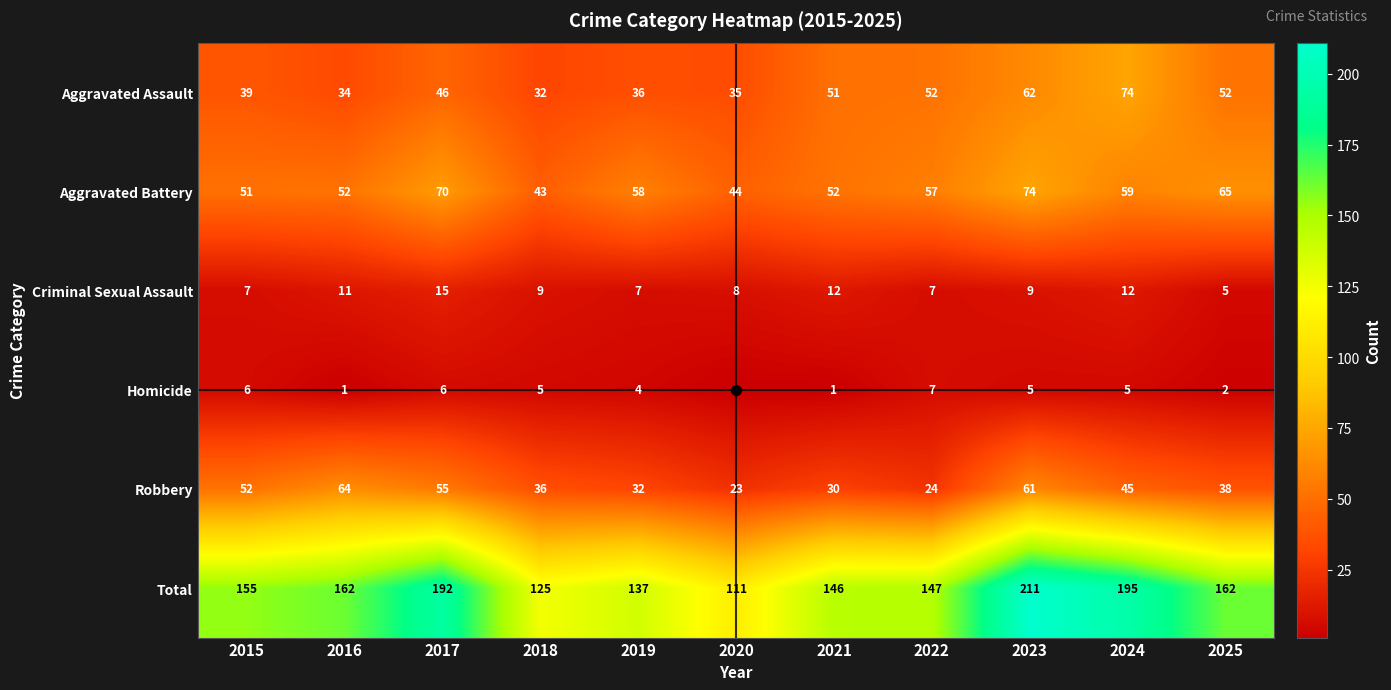

Count the number of data series in this chart.

6